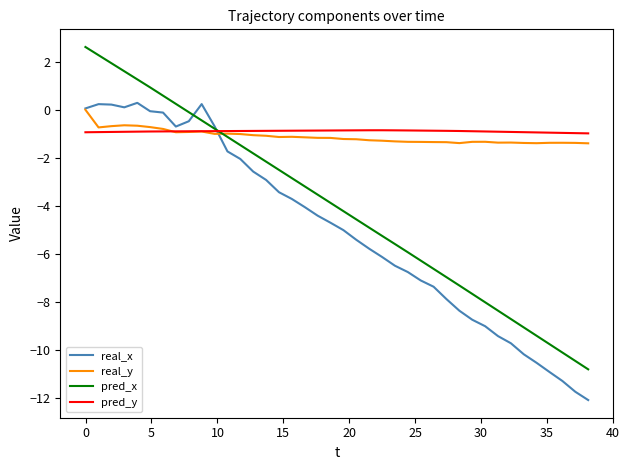

What is the smallest value displayed?

-12.1